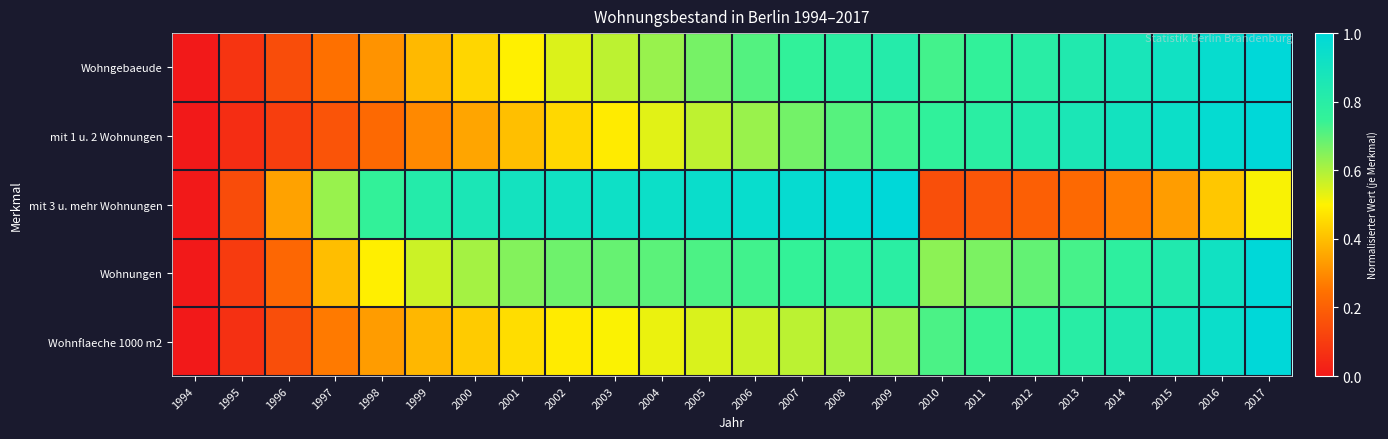

What is the spread (max minus min) of values at 1999?

0.5